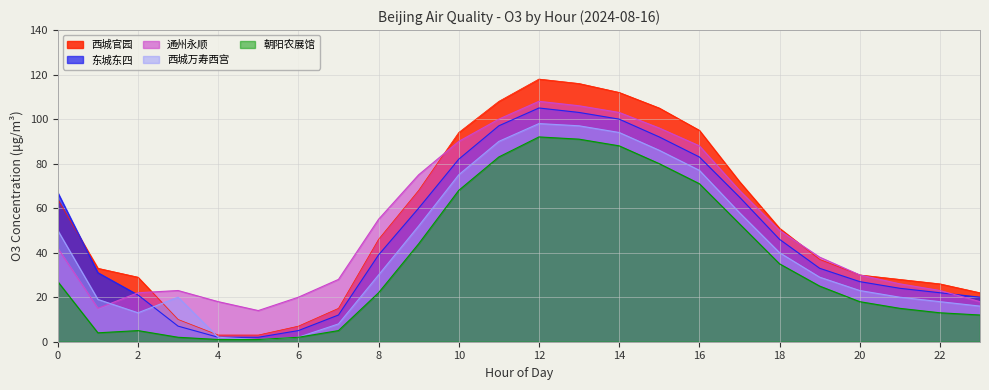

How many categories are shown in the chart?

24